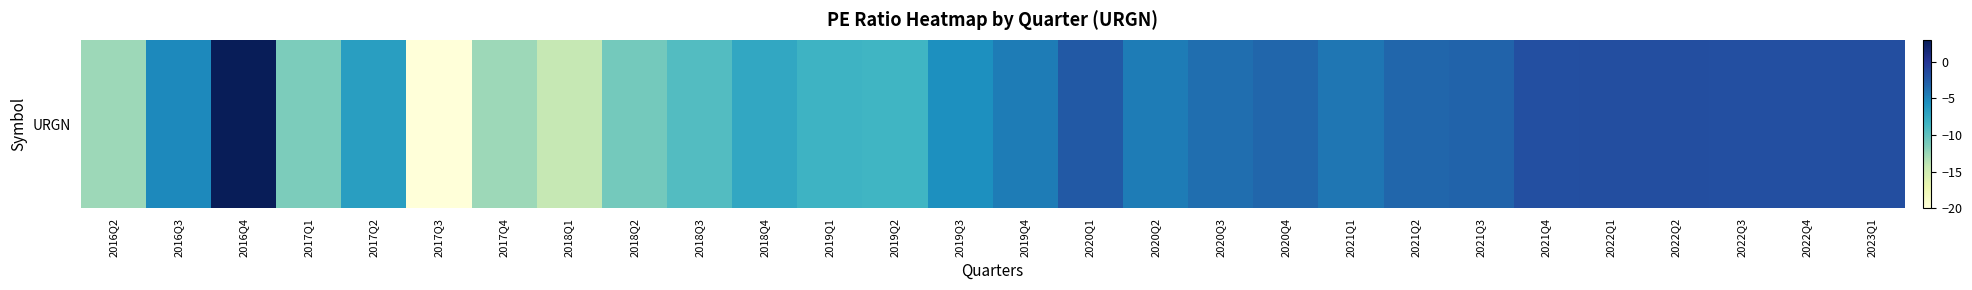

List the labels in order of value, smallest first.

2017Q3, 2018Q1, 2016Q2, 2017Q4, 2017Q1, 2018Q2, 2018Q3, 2019Q2, 2019Q1, 2018Q4, 2017Q2, 2019Q3, 2016Q3, 2020Q2, 2019Q4, 2021Q1, 2020Q3, 2020Q4, 2021Q2, 2021Q3, 2020Q1, 2021Q4, 2022Q3, 2022Q4, 2023Q1, 2022Q2, 2022Q1, 2016Q4